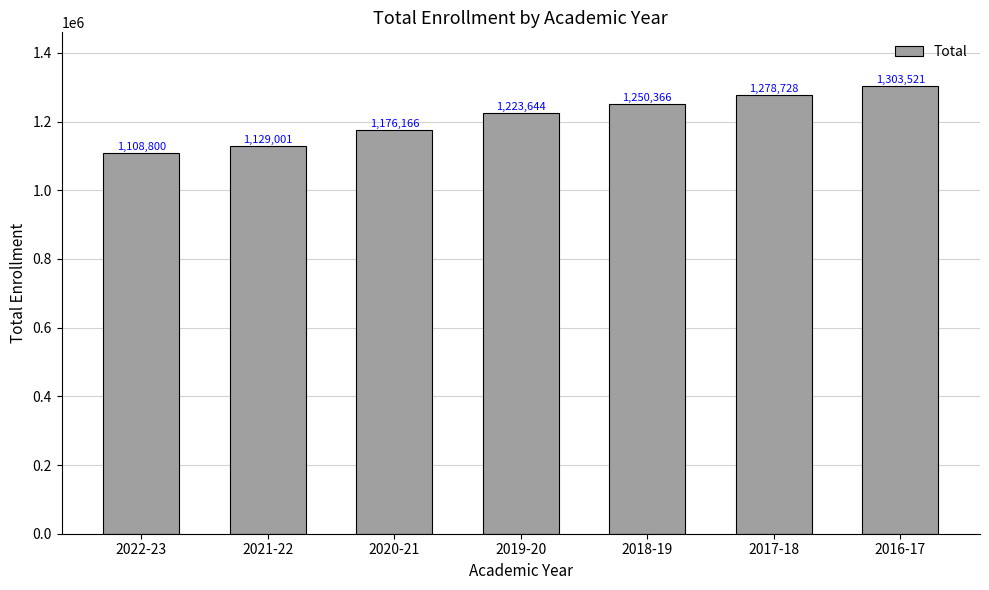

List the labels in order of value, smallest first.

2022-23, 2021-22, 2020-21, 2019-20, 2018-19, 2017-18, 2016-17